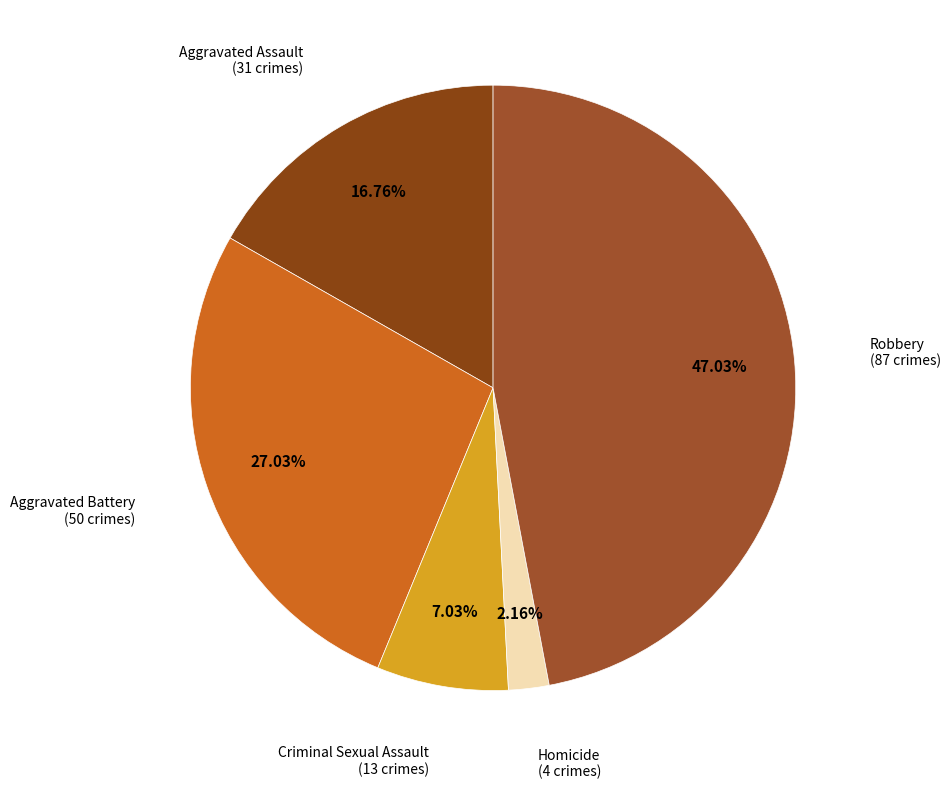

Count the number of slices in the pie.

5